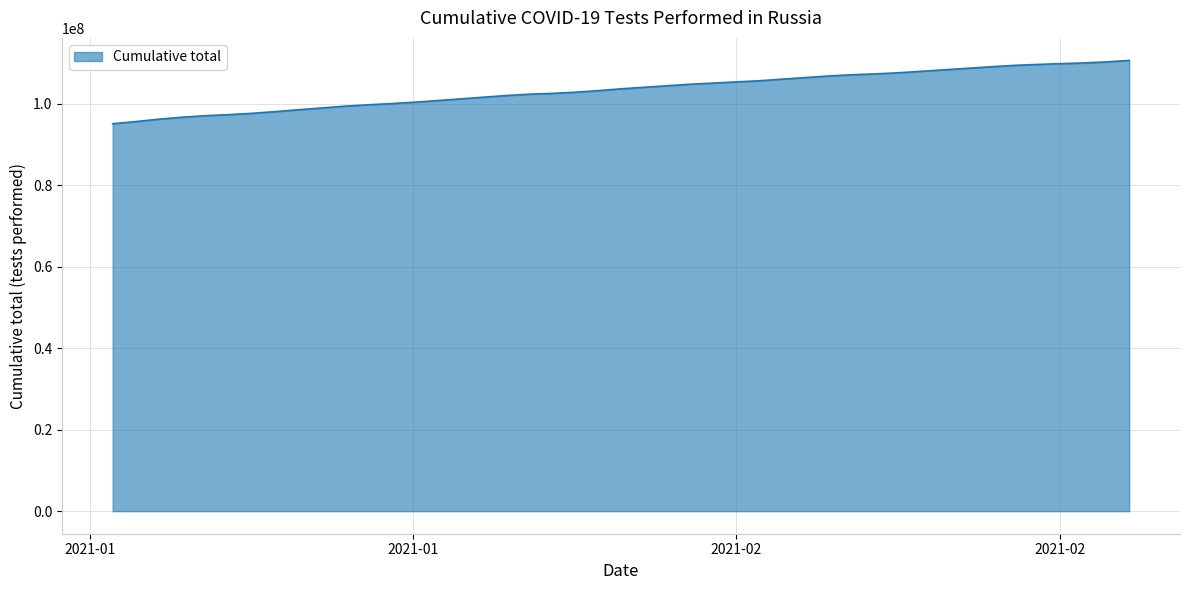

What is the maximum value shown in the chart?

110633905